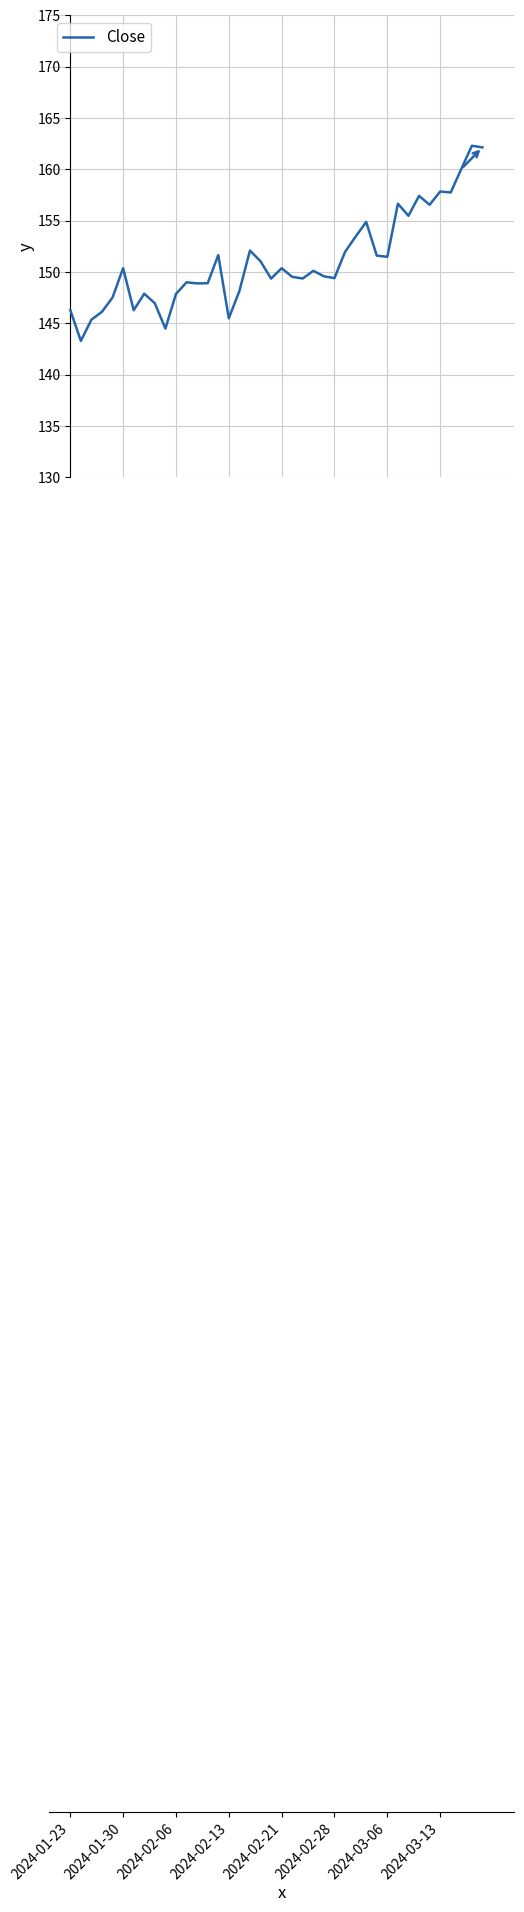

True or false: the data has more than 0 interior local peaks.

True